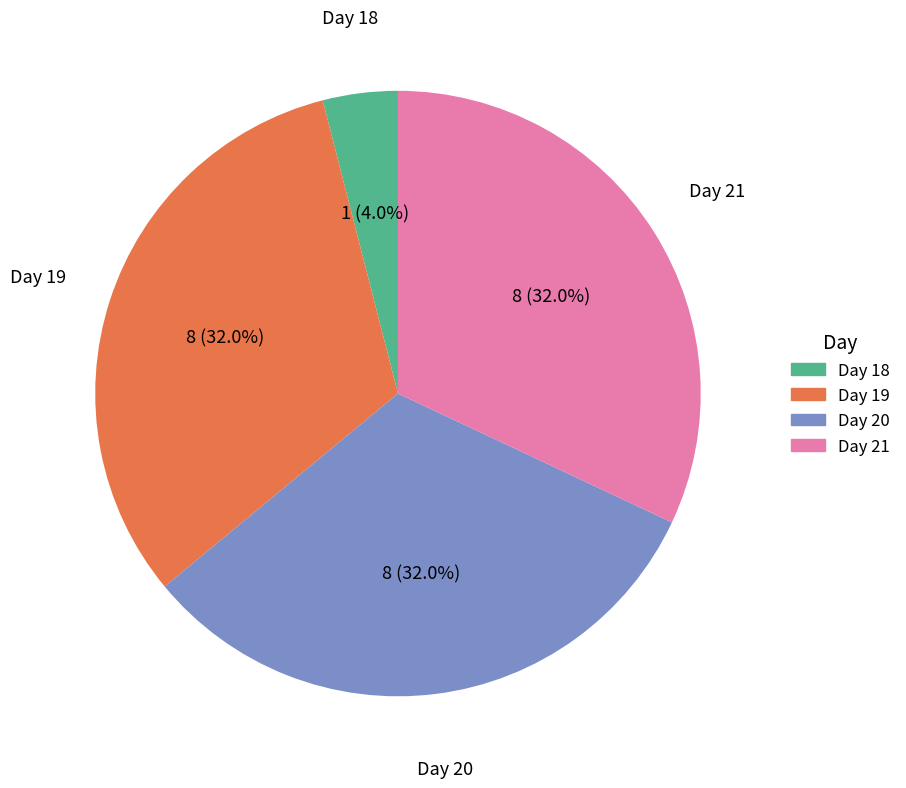

Count the number of slices in the pie.

4